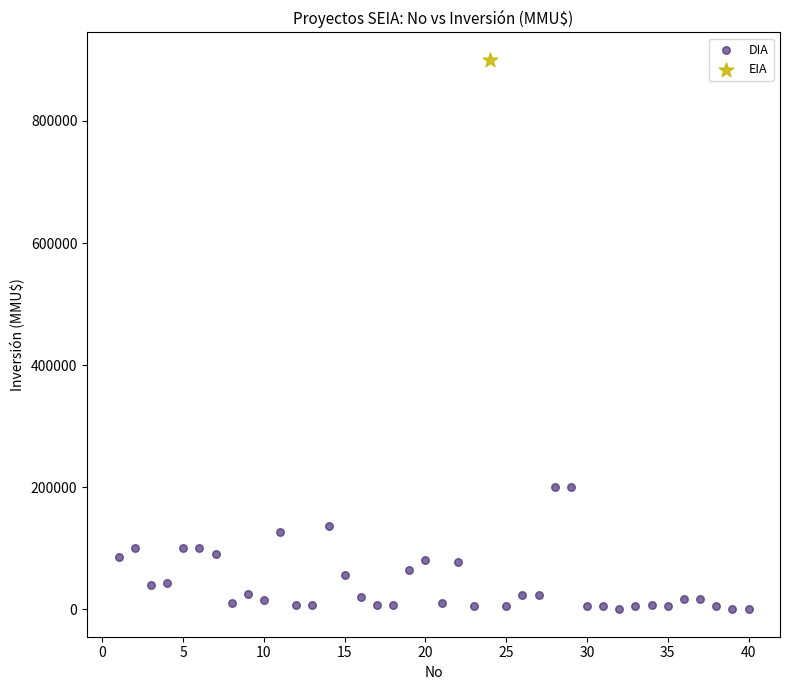

What are all the series names shown in the legend?

DIA, EIA